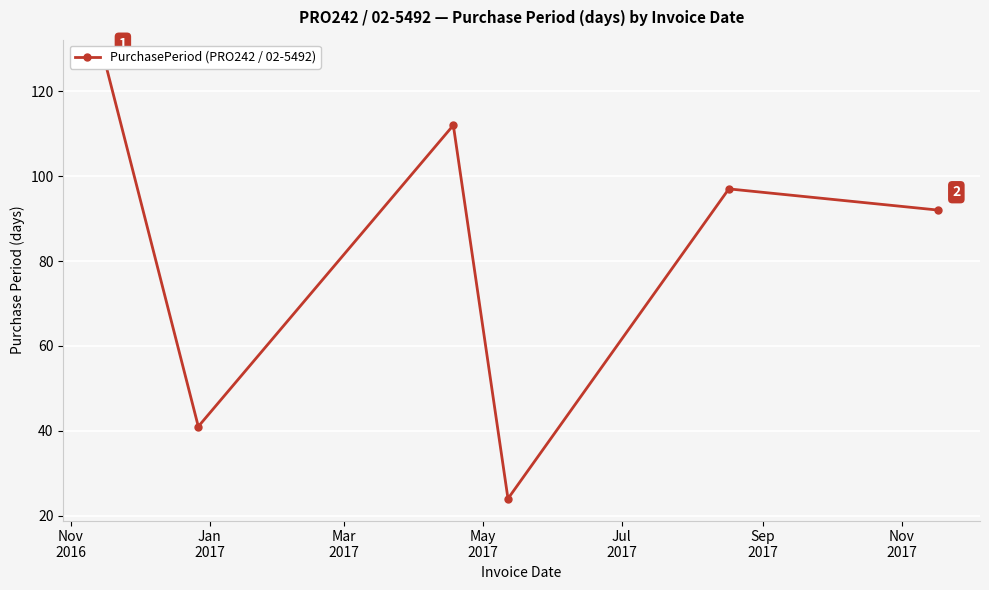

Reading left to right, list all the values displayed in this chart.

127	41	112	24	97	92